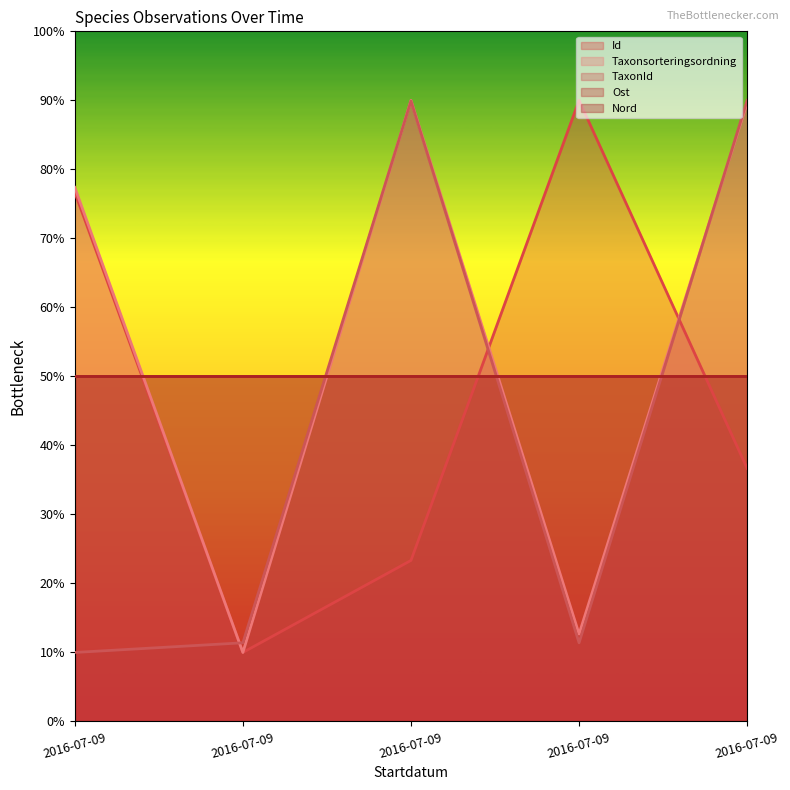

What is the spread (max minus min) of values at 2016-07-09?

67.4